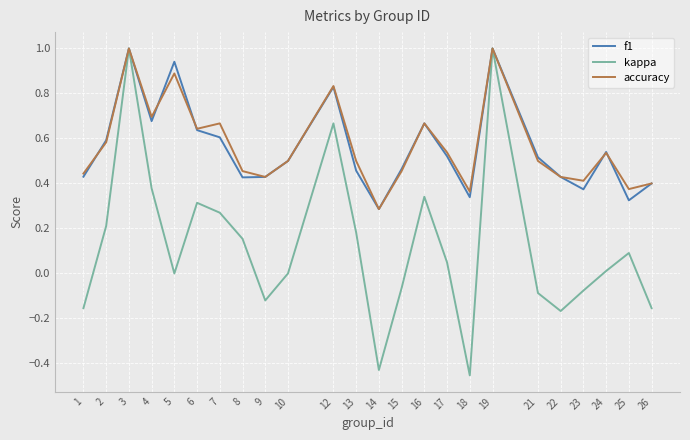

How many lines are shown in the chart?

3